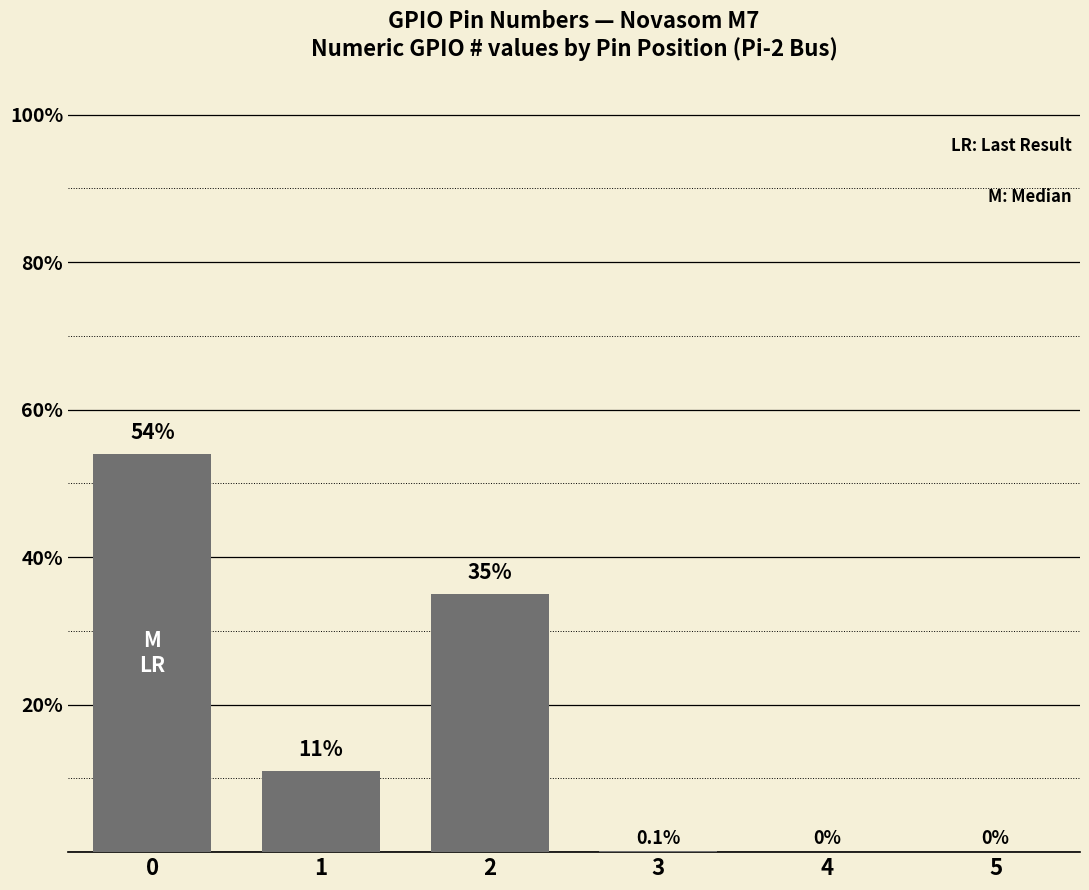

What is the sum of the values at 2 and 4?

35.0